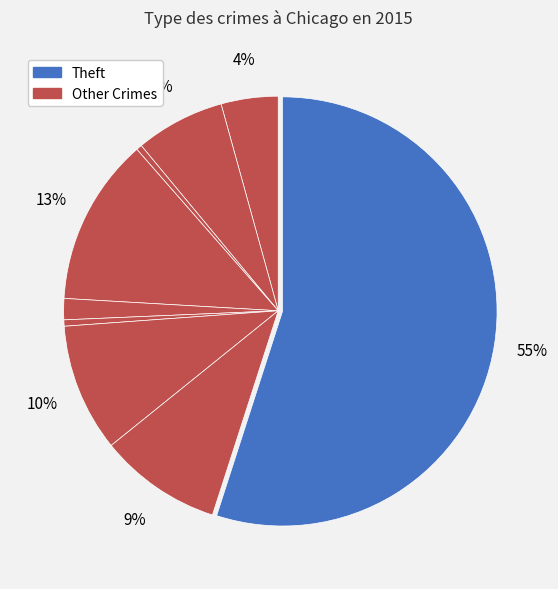

Count the number of slices in the pie.

9